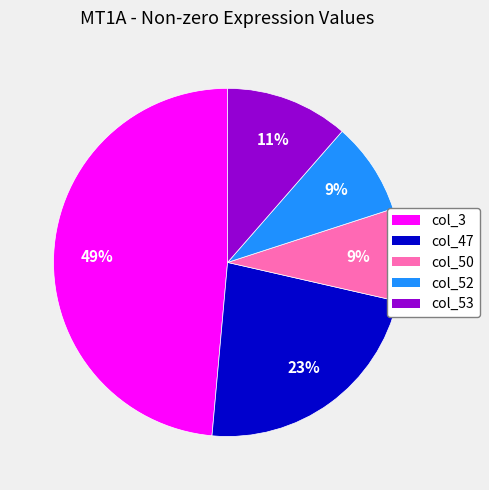

Is there a majority slice in this chart?

No